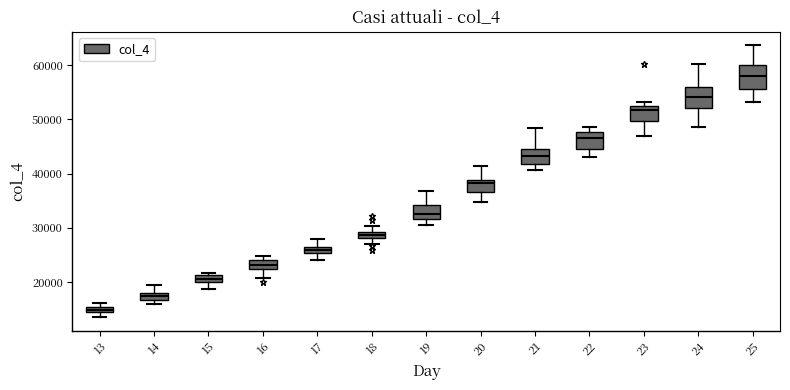

Which box's median line is the lowest?

13